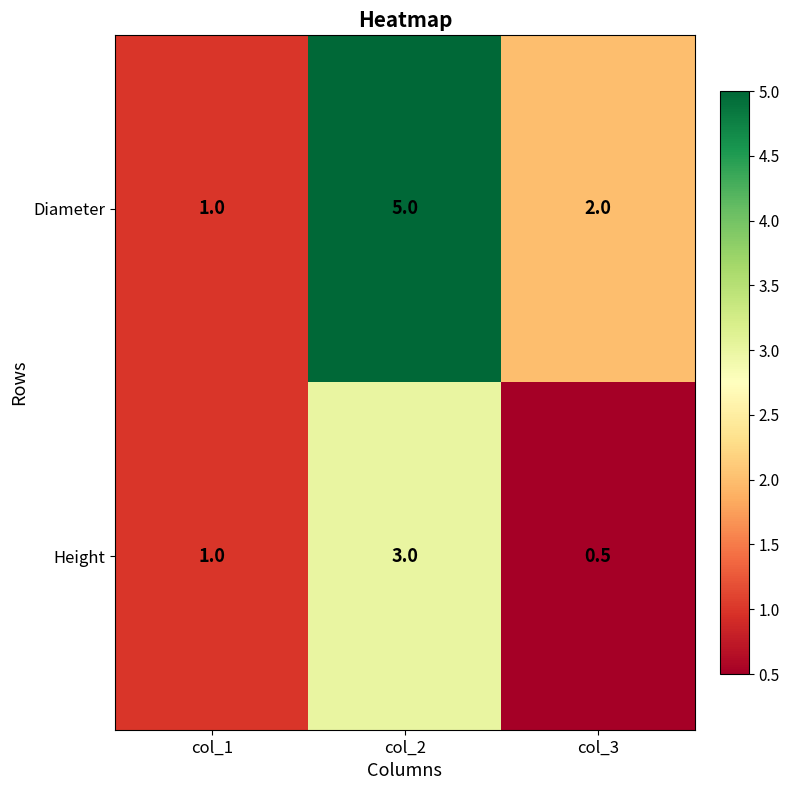

True or false: Diameter has a value of 1.0 at col_1.

True